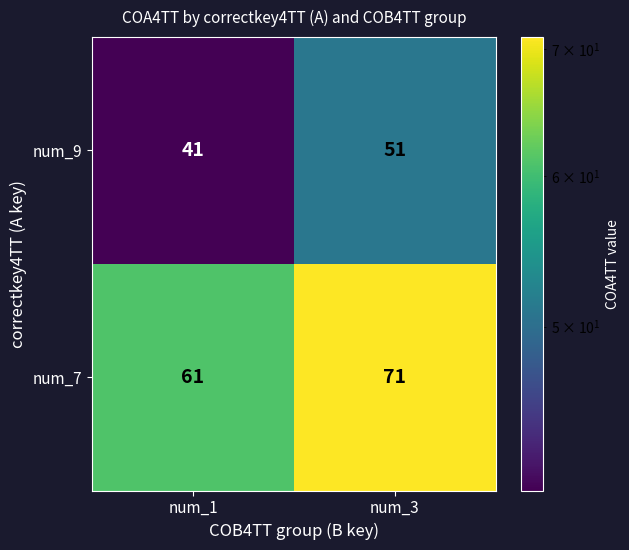

Is the value of num_9 at num_1 greater than the value of num_7 at num_3?

No